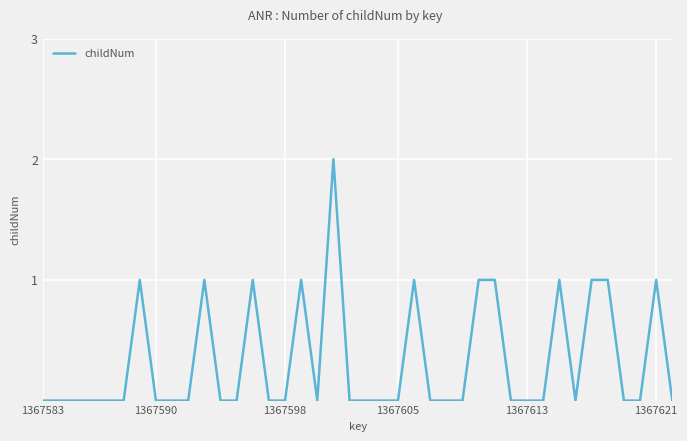

Is it true that the value at 1367613 is -1?

False